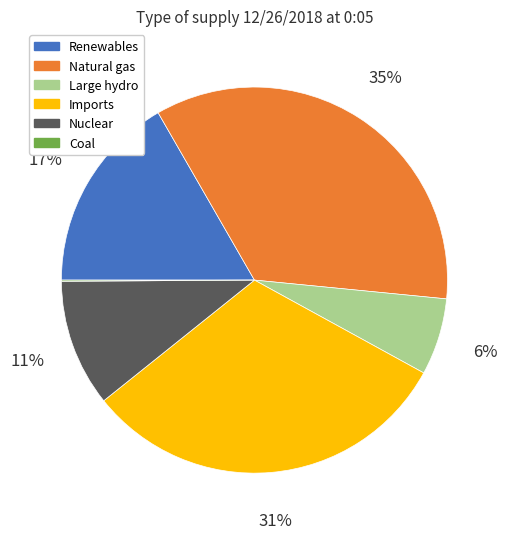

Do Imports and Nuclear together represent more than half of the pie?

No